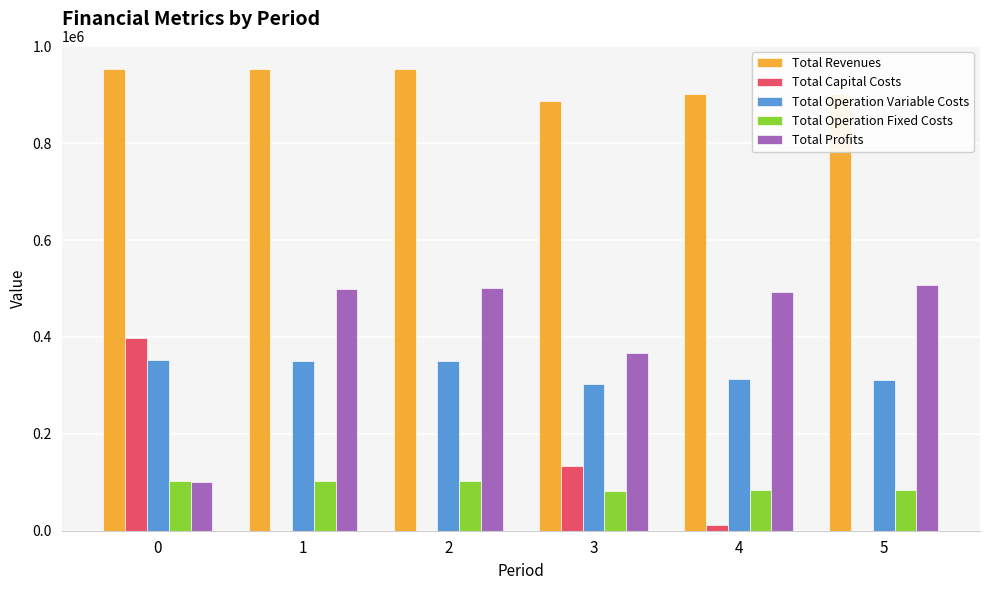

True or false: Total Capital Costs has a value of 397408.0 at 0.

True